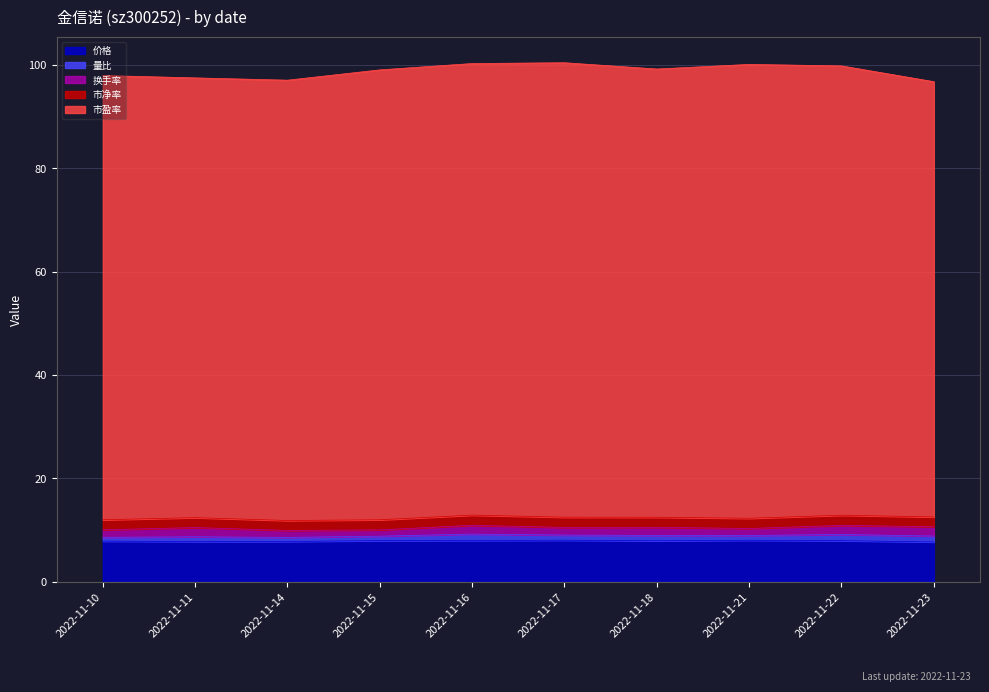

In 市净率, how many points are lower than both neighbors (excluding endpoints)?

1